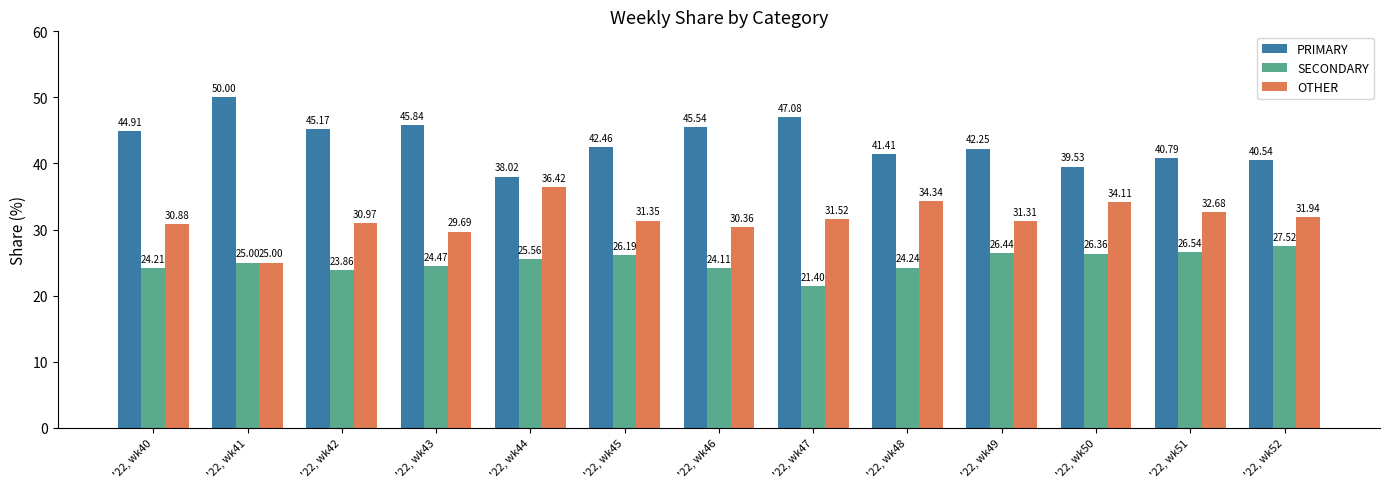

Which series changed the most between '22, wk50 and '22, wk52?

OTHER